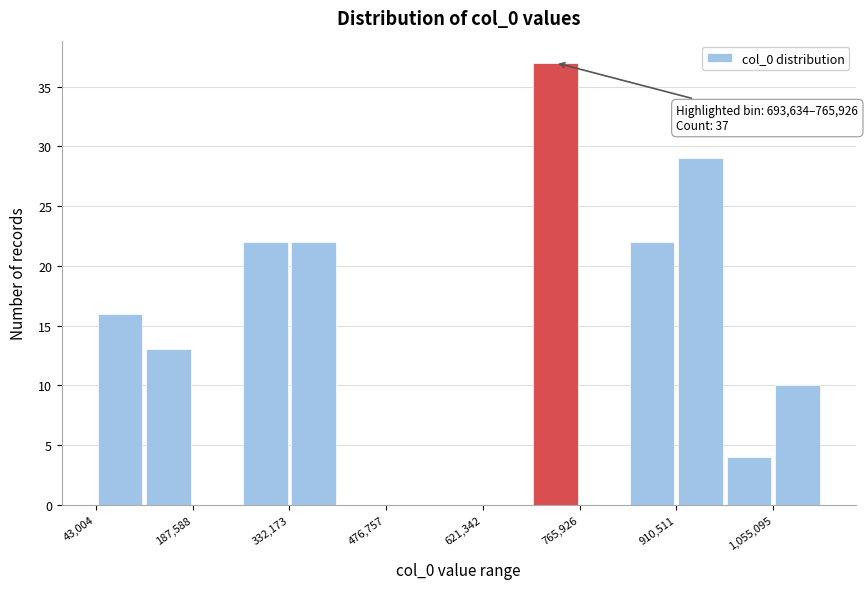

Read against the x-axis, roughly where is the centre of the tallest bar?

720000